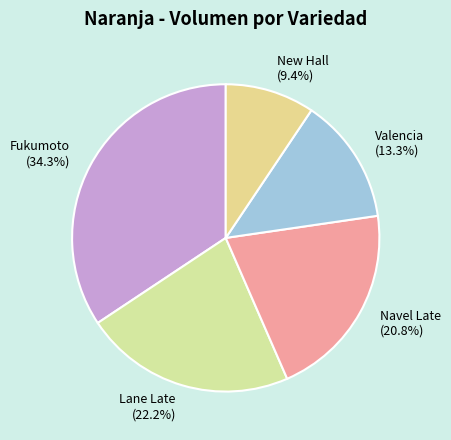

What is the smallest slice in the pie chart?

New Hall (9.4%)